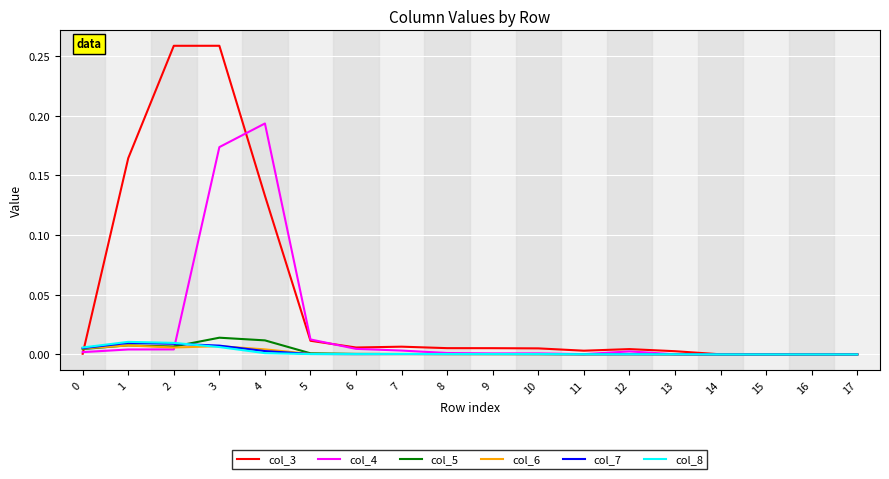

How many categories are shown in the chart?

18